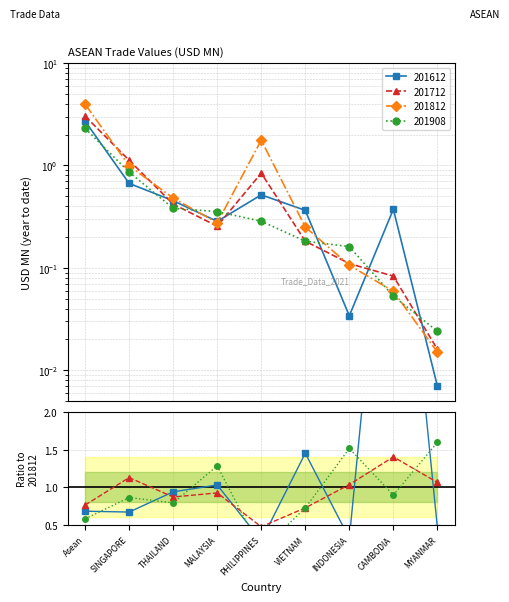

True or false: Ratio 201612 and Ratio 201712 cross at least once.

True